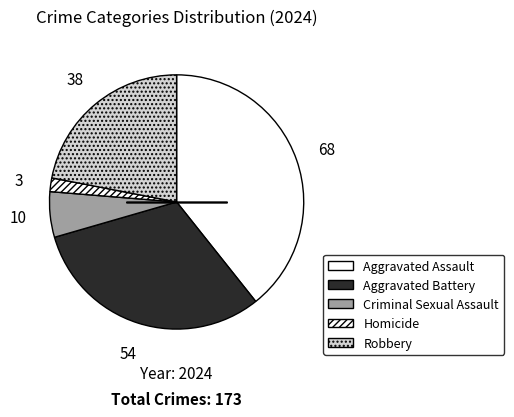

To the nearest percent, what percentage of the pie is Aggravated Battery?

31%